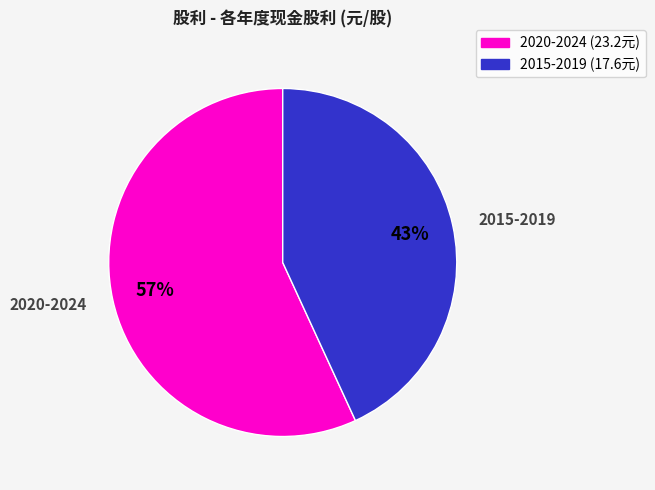

To the nearest percent, what is the difference between the largest and smallest slice percentages?

14%